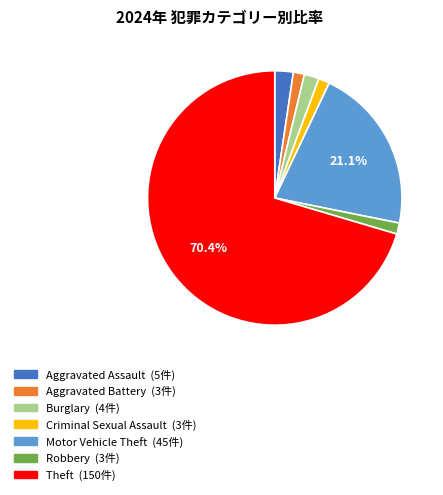

Which slice is the largest?

Theft